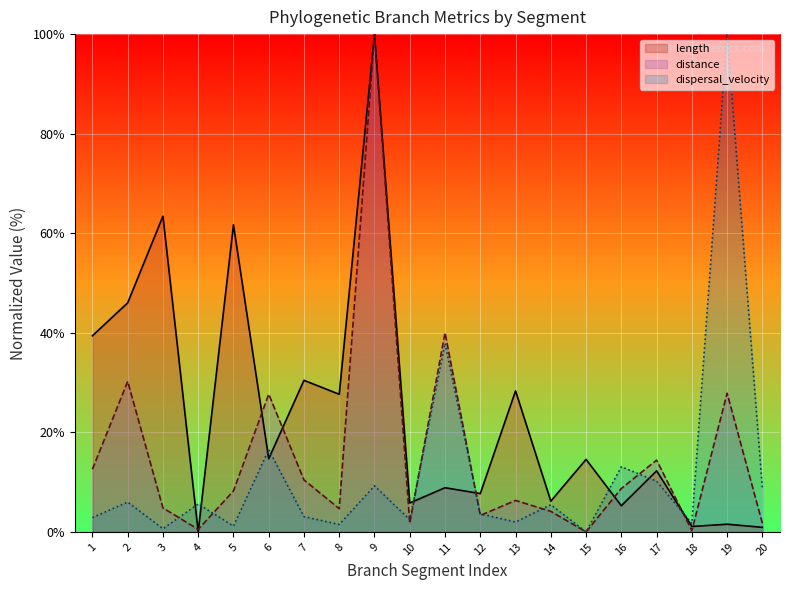

How many series are shown in this chart?

3